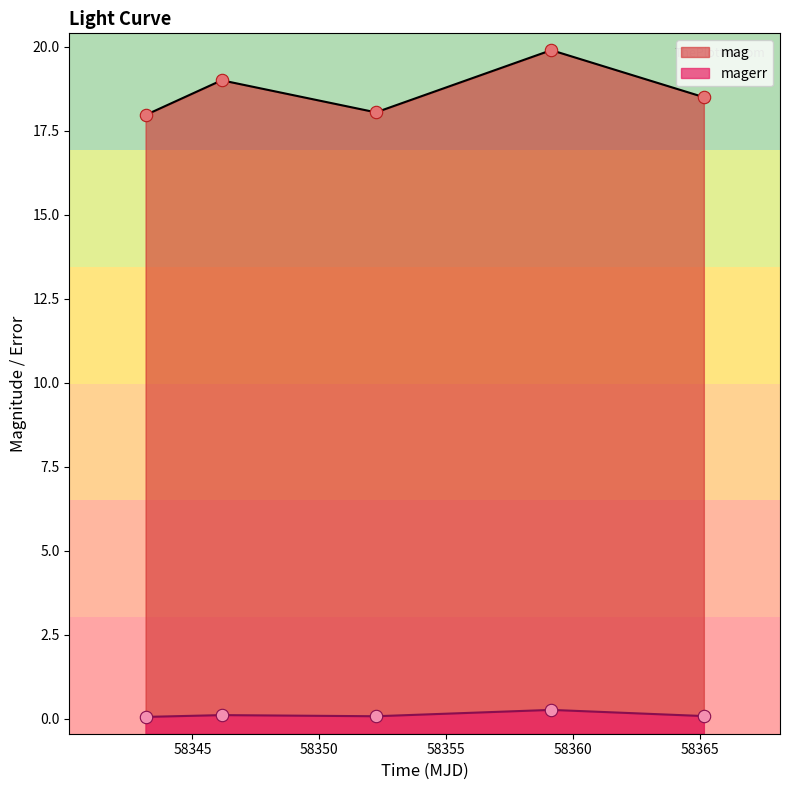

At how many categories does at least one series exceed 15?

5